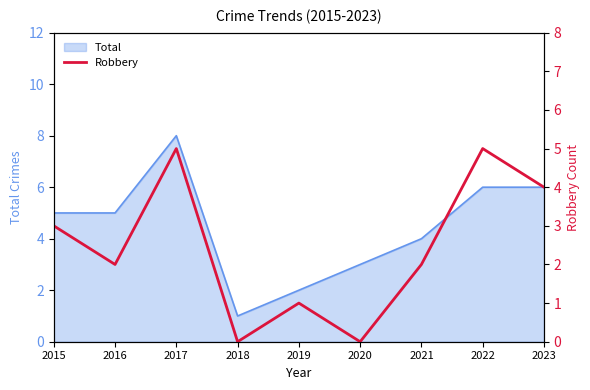

The value of Total at 2021 is 4. True or false?

True